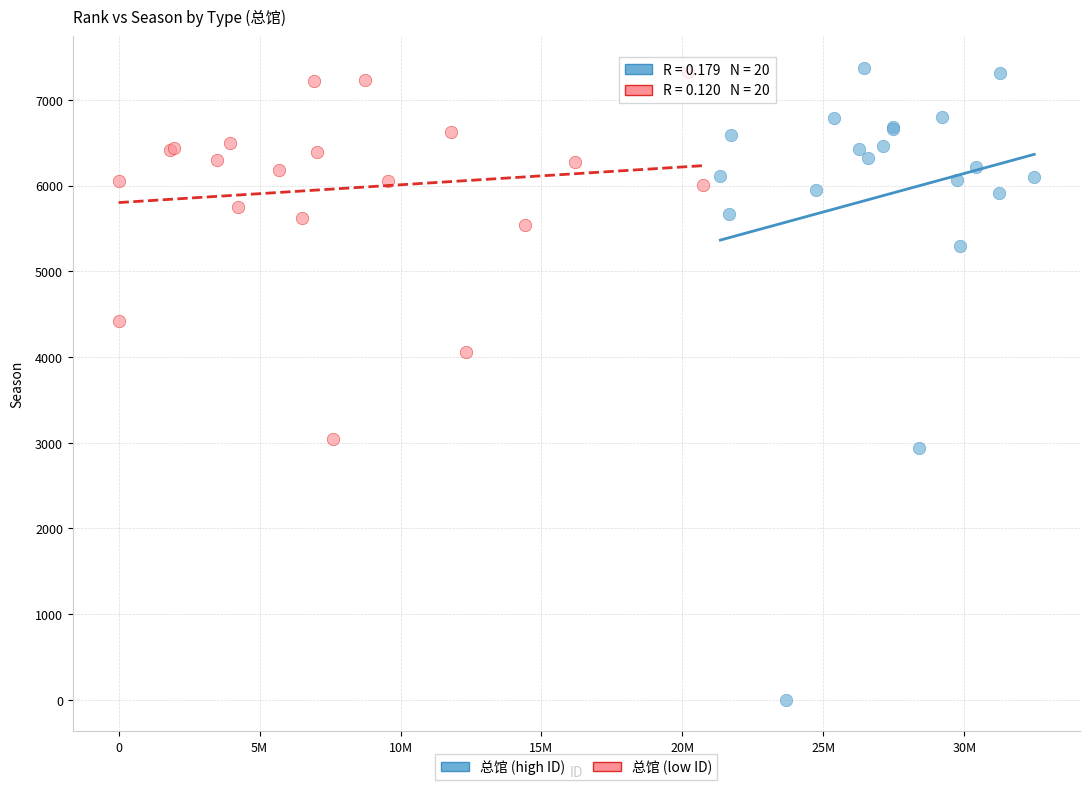

Which series has the widest spread of Y values?

总馆 (high ID)